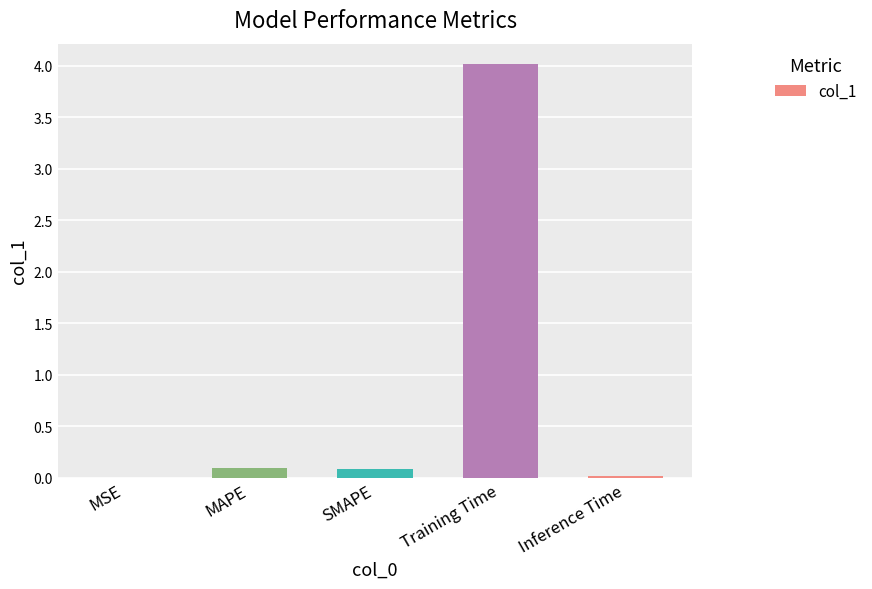

What is the change in value from SMAPE to Training Time?

+3.9